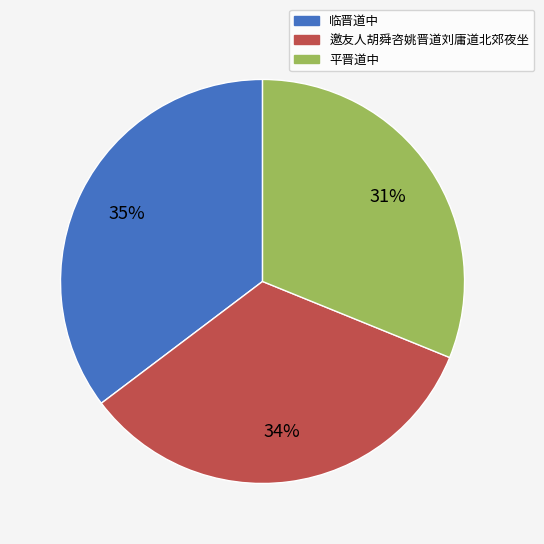

Which category has the biggest portion of the pie?

临晋道中